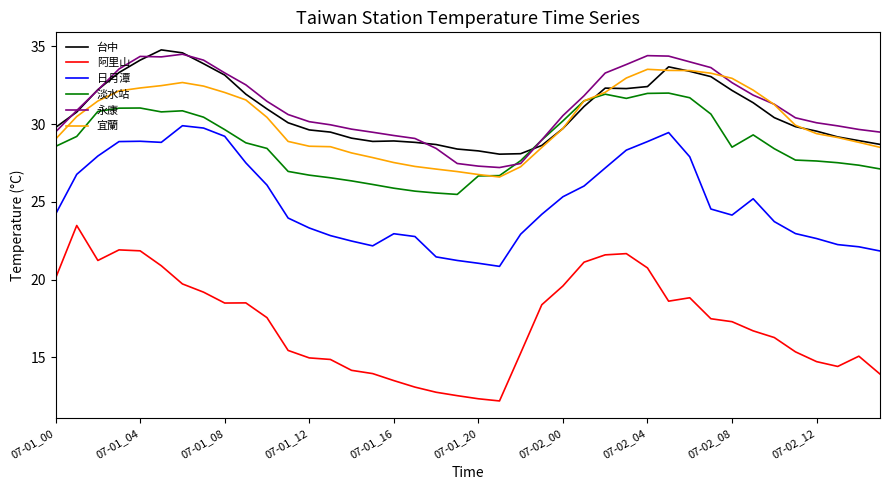

True or false: 阿里山 and 永康 intersect in this chart.

False